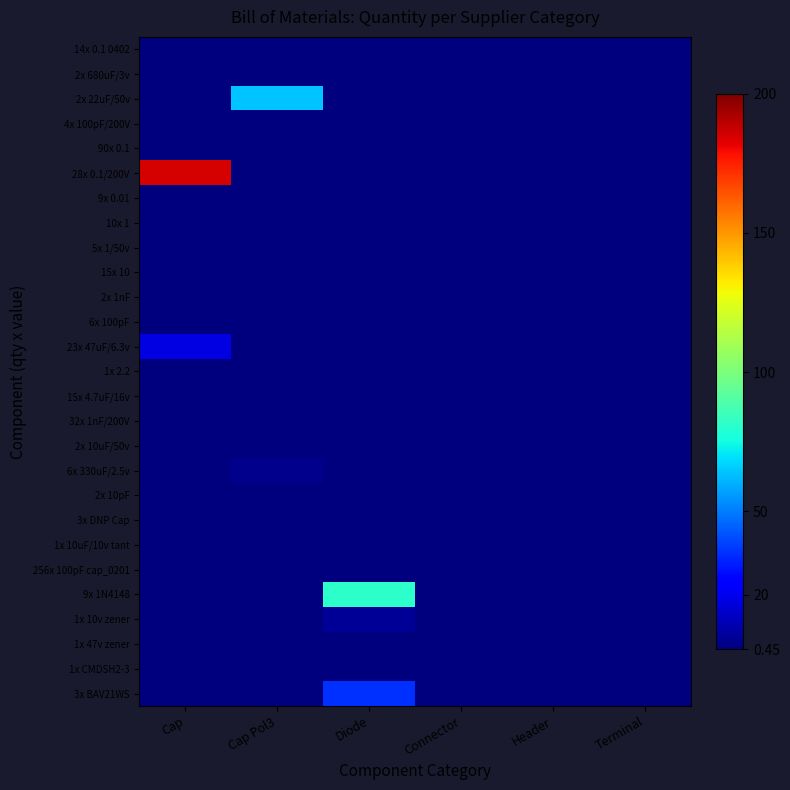

At which category is the sum across all series the highest?

Cap